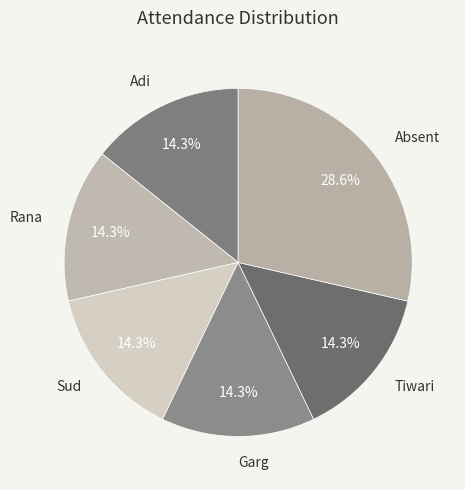

How many segments does this pie chart have?

6